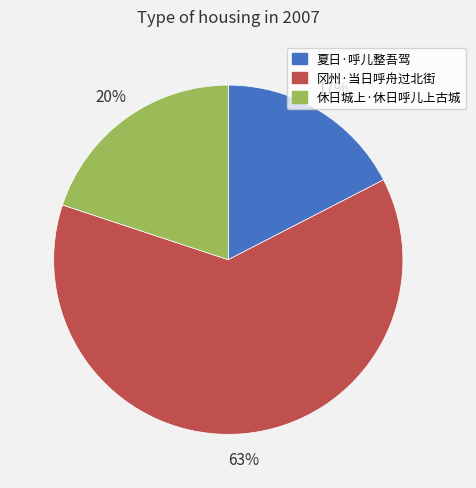

Which has a higher value, 休日城上·休日呼儿上古城 or 夏日·呼儿整吾驾?

休日城上·休日呼儿上古城